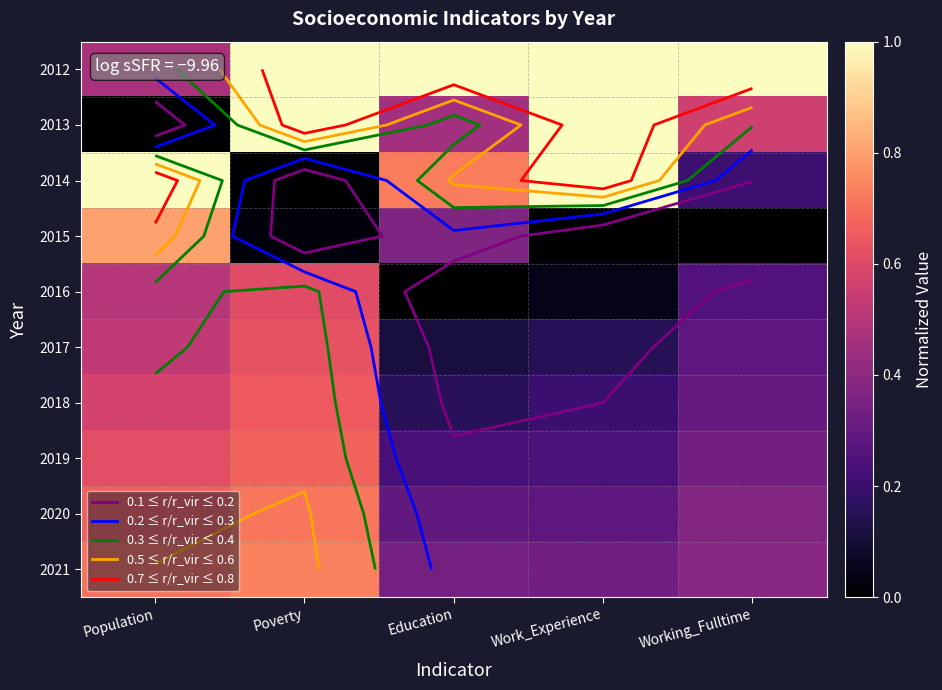

What is the total value across all series at Work_Experience?

4.3